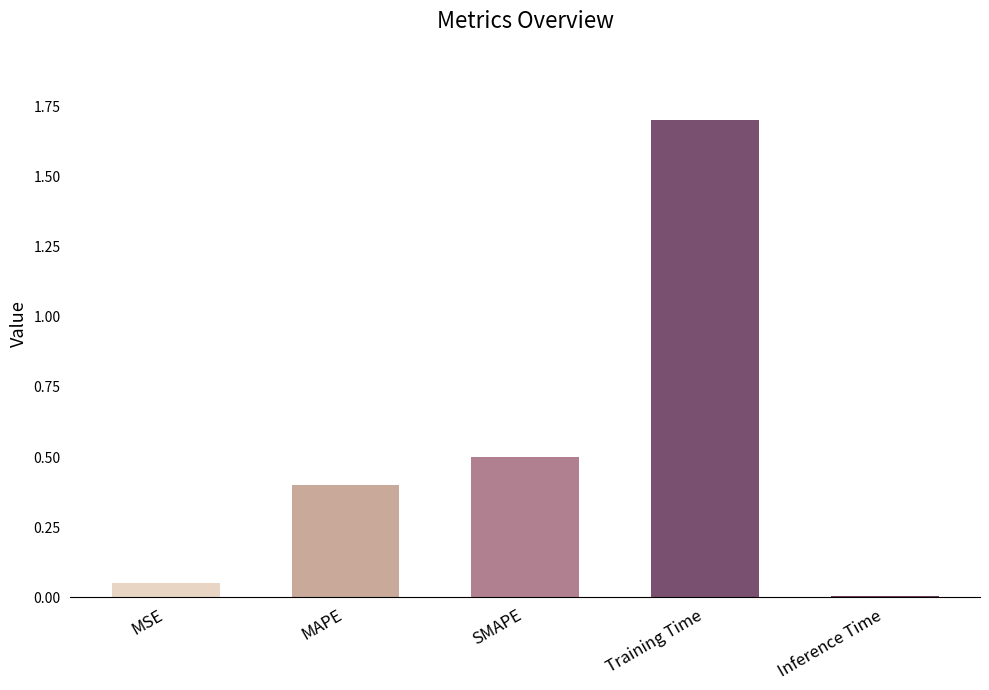

Rank the categories by value from highest to lowest.

Training Time, SMAPE, MAPE, MSE, Inference Time